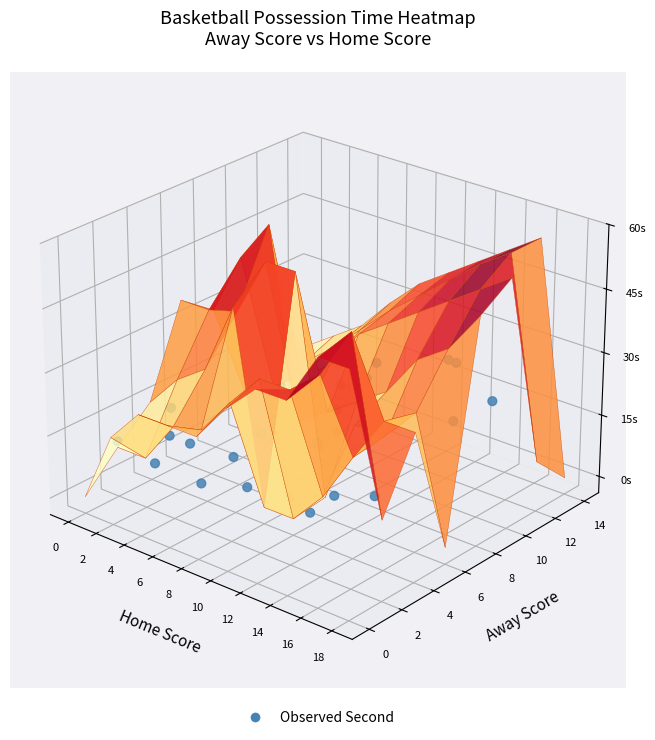

True or false: the data shows -0.0 at 15.

False